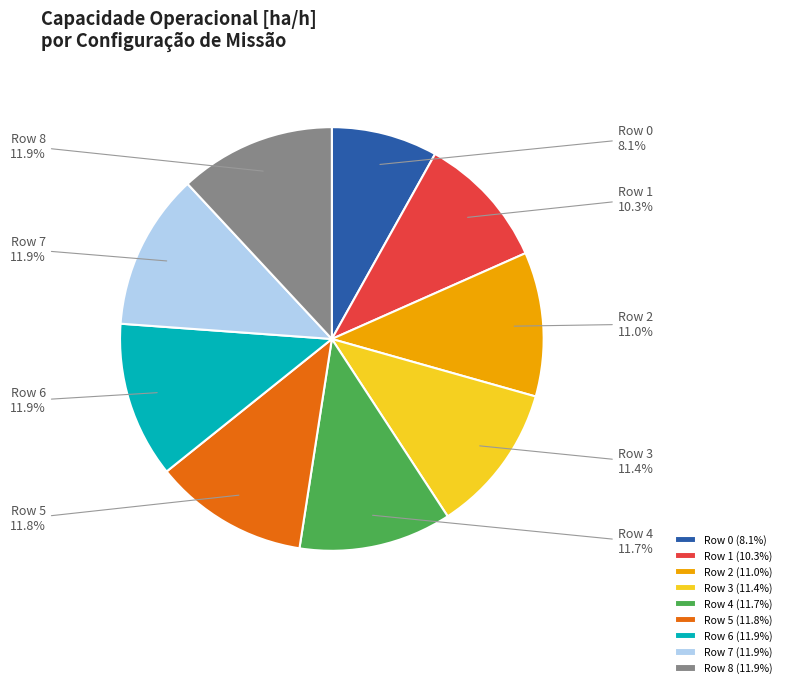

What is the ratio of the value at Row 0 to the value at Row 8?

0.7